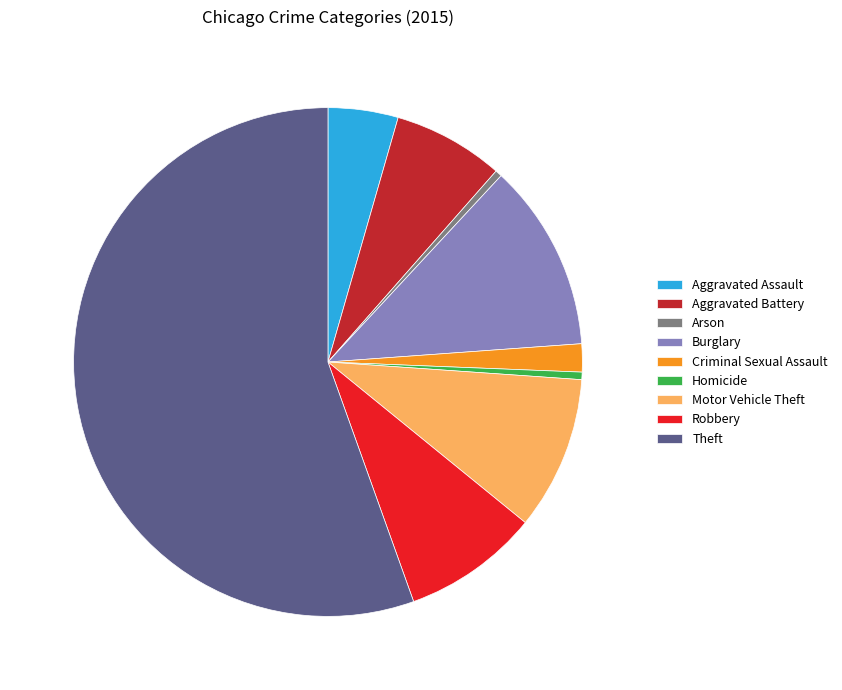

Which category has the biggest portion of the pie?

Theft